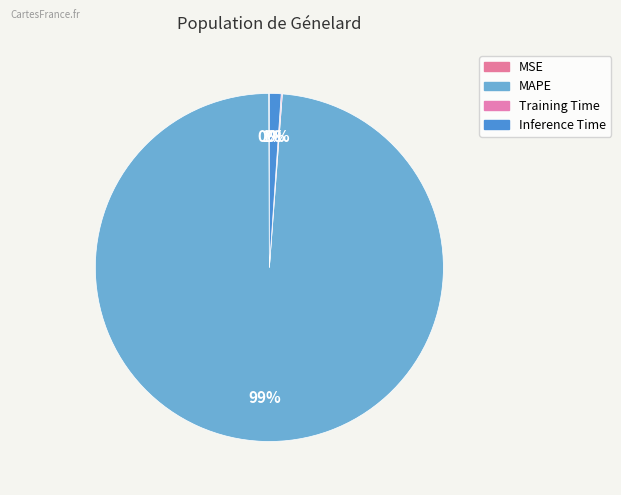

Which slice is the largest?

MAPE